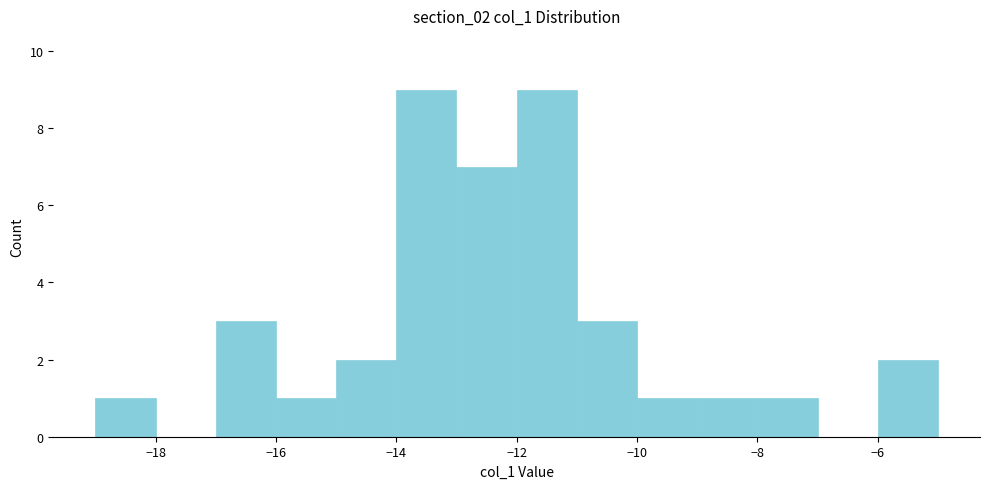

Reading left to right, list every bar in this chart as the range it spans on the x-axis followed by its height. The values are not printed on the chart, so give them approximately, as read against the axis.

-19 to -18: 1
-18 to -17: 0
-17 to -16: 3
-16 to -15: 1
-15 to -14: 2
-14 to -13: 9
-13 to -12: 7
-12 to -11: 9
-11 to -10: 3
-10 to -9: 1
-9 to -8: 1
-8 to -7: 1
-7 to -6: 0
-6 to -5: 2